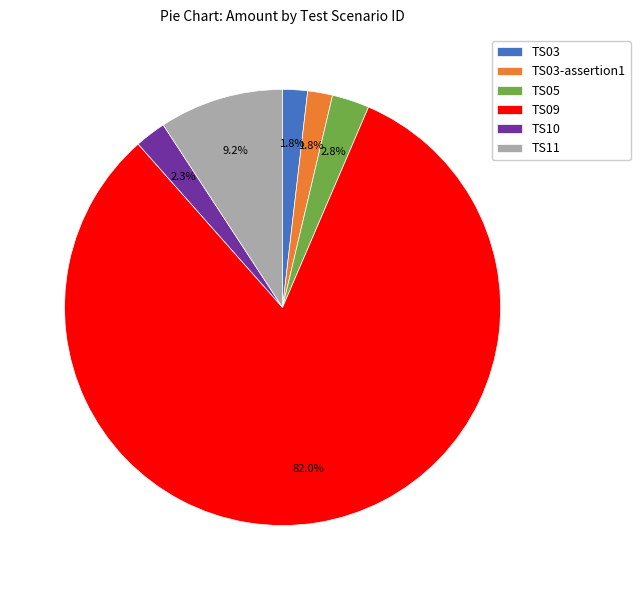

To the nearest percent, what is the difference between the largest and smallest slice percentages?

80%